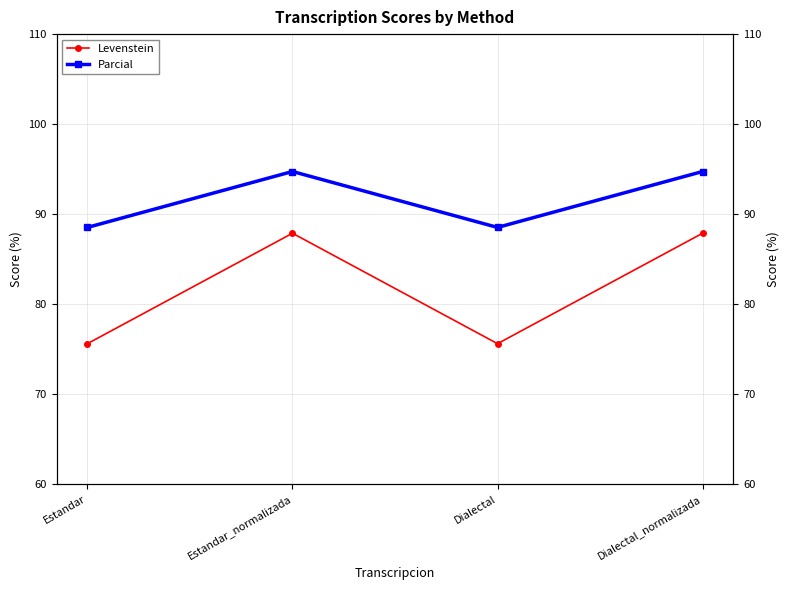

At which category is the sum across all series the highest?

Estandar_normalizada